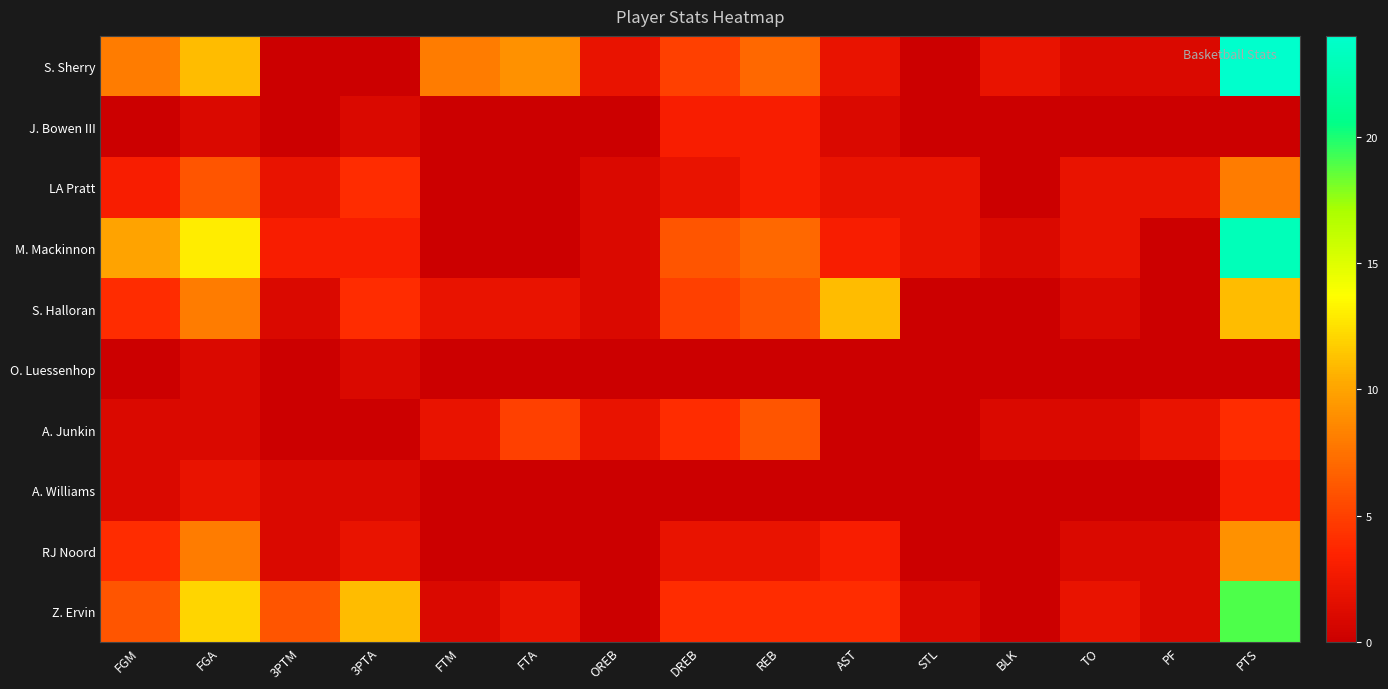

Reading right to left, extract all data points from this chart.

S. Sherry: PTS=24	PF=1	TO=1	BLK=2	STL=0	AST=2	REB=7	DREB=5	OREB=2	FTA=9	FTM=8	3PTA=0	3PTM=0	FGA=11	FGM=8
J. Bowen III: PTS=0	PF=0	TO=0	BLK=0	STL=0	AST=1	REB=3	DREB=3	OREB=0	FTA=0	FTM=0	3PTA=1	3PTM=0	FGA=1	FGM=0
LA Pratt: PTS=8	PF=2	TO=2	BLK=0	STL=2	AST=2	REB=3	DREB=2	OREB=1	FTA=0	FTM=0	3PTA=4	3PTM=2	FGA=6	FGM=3
M. Mackinnon: PTS=23	PF=0	TO=2	BLK=1	STL=2	AST=3	REB=7	DREB=6	OREB=1	FTA=0	FTM=0	3PTA=3	3PTM=3	FGA=13	FGM=10
S. Halloran: PTS=11	PF=0	TO=1	BLK=0	STL=0	AST=11	REB=6	DREB=5	OREB=1	FTA=2	FTM=2	3PTA=4	3PTM=1	FGA=8	FGM=4
O. Luessenhop: PTS=0	PF=0	TO=0	BLK=0	STL=0	AST=0	REB=0	DREB=0	OREB=0	FTA=0	FTM=0	3PTA=1	3PTM=0	FGA=1	FGM=0
A. Junkin: PTS=4	PF=2	TO=1	BLK=1	STL=0	AST=0	REB=6	DREB=4	OREB=2	FTA=5	FTM=2	3PTA=0	3PTM=0	FGA=1	FGM=1
A. Williams: PTS=3	PF=0	TO=0	BLK=0	STL=0	AST=0	REB=0	DREB=0	OREB=0	FTA=0	FTM=0	3PTA=1	3PTM=1	FGA=2	FGM=1
RJ Noord: PTS=9	PF=1	TO=1	BLK=0	STL=0	AST=3	REB=2	DREB=2	OREB=0	FTA=0	FTM=0	3PTA=2	3PTM=1	FGA=8	FGM=4
Z. Ervin: PTS=19	PF=1	TO=2	BLK=0	STL=1	AST=4	REB=4	DREB=4	OREB=0	FTA=2	FTM=1	3PTA=11	3PTM=6	FGA=12	FGM=6